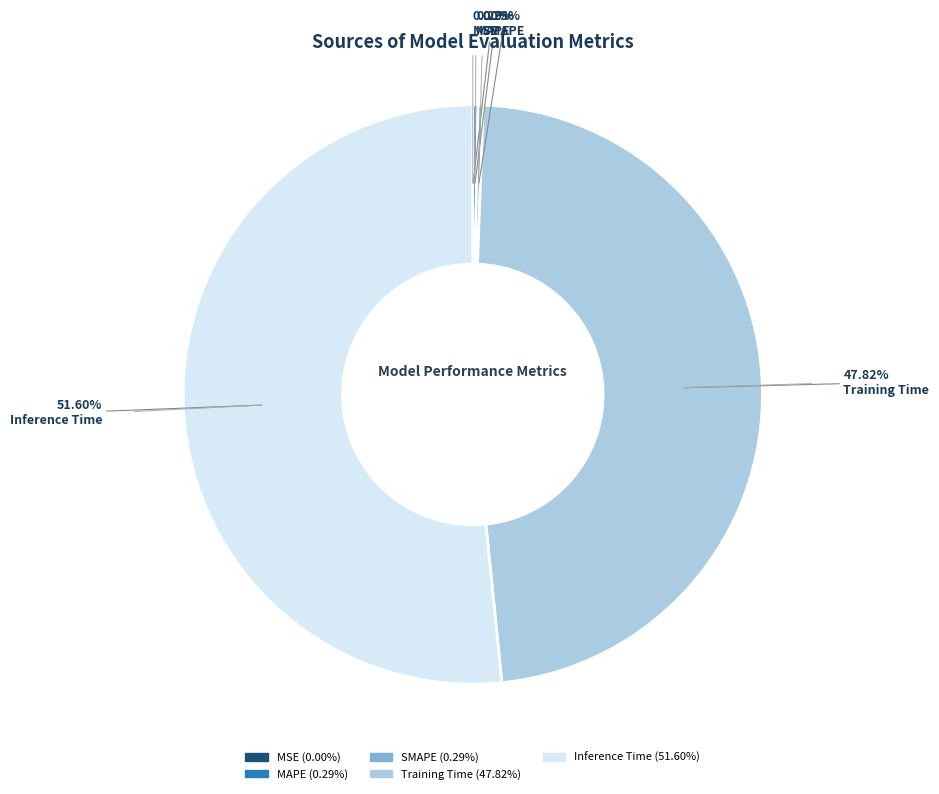

Do Training Time and MAPE together represent more than half of the pie?

No